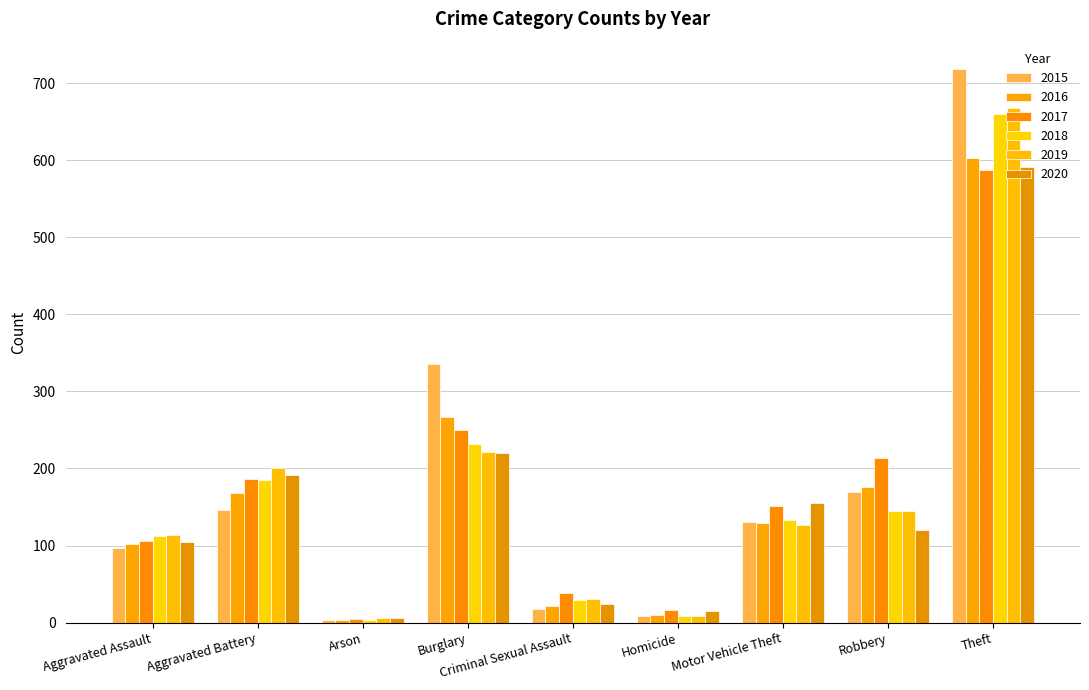

What is the greatest value displayed?

718